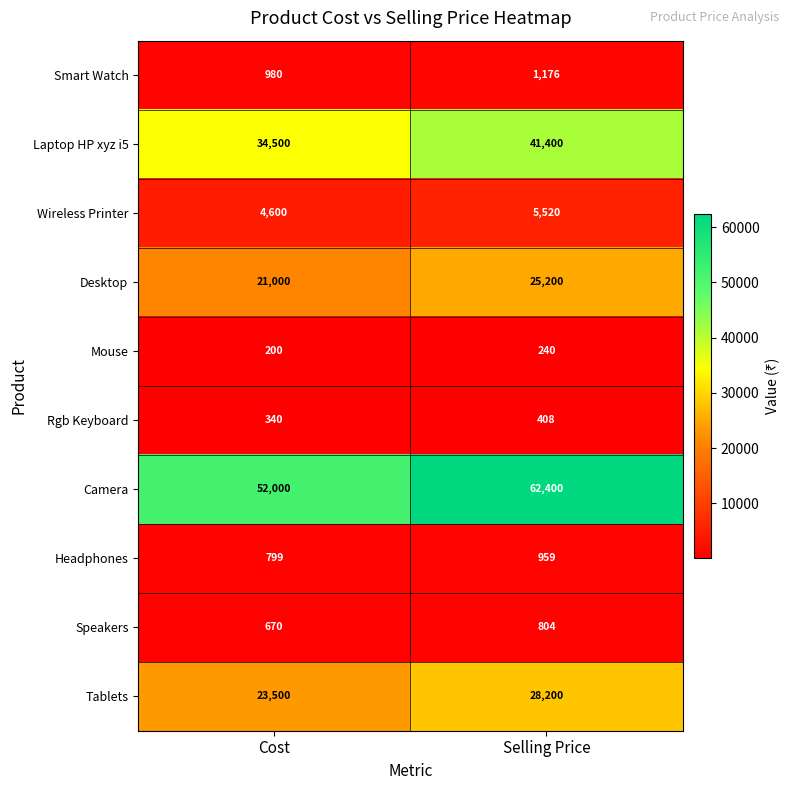

Reading left to right, list all the values displayed in this chart.

Smart Watch: 980	1176
Laptop HP xyz i5: 34500	41400
Wireless Printer: 4600	5520
Desktop: 21000	25200
Mouse: 200	240
Rgb Keyboard: 340	408
Camera: 52000	62400
Headphones: 799	959
Speakers: 670	804
Tablets: 23500	28200